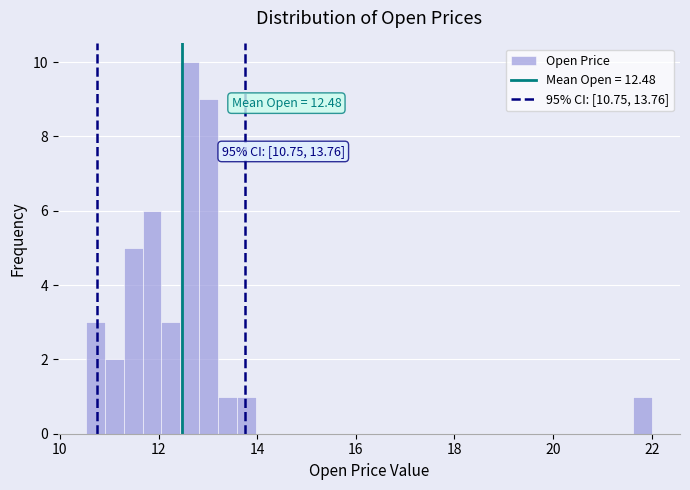

Around what value on the x-axis is the tallest bar? Give the approximate position of its centre, as read against the axis.

12.6